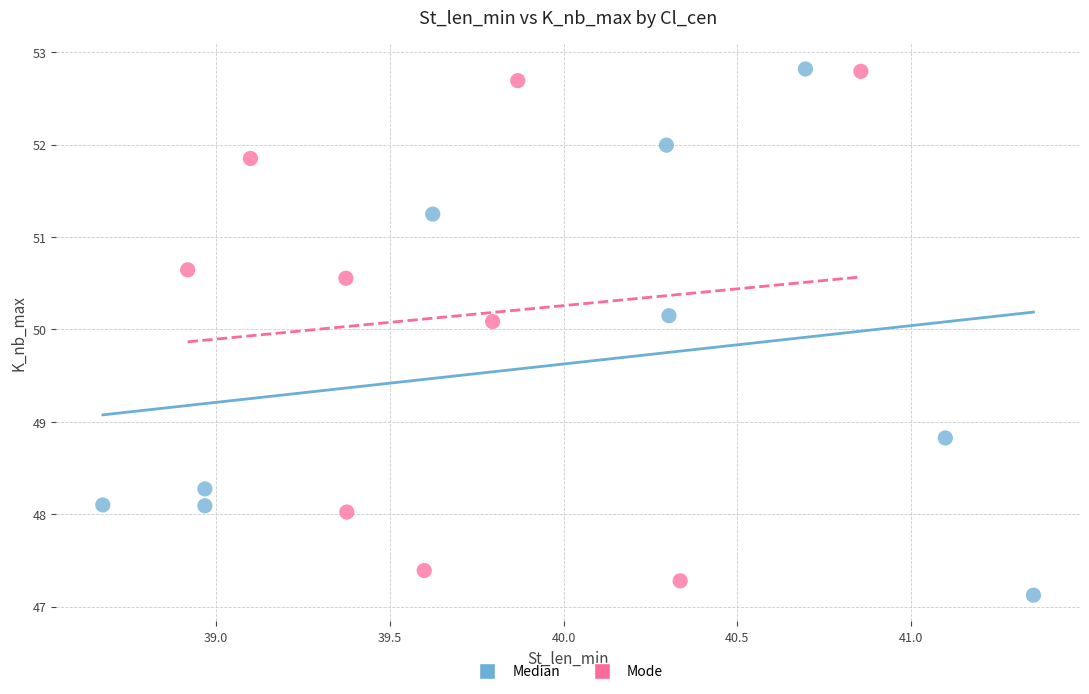

What are all the series names shown in the legend?

Median, Mode